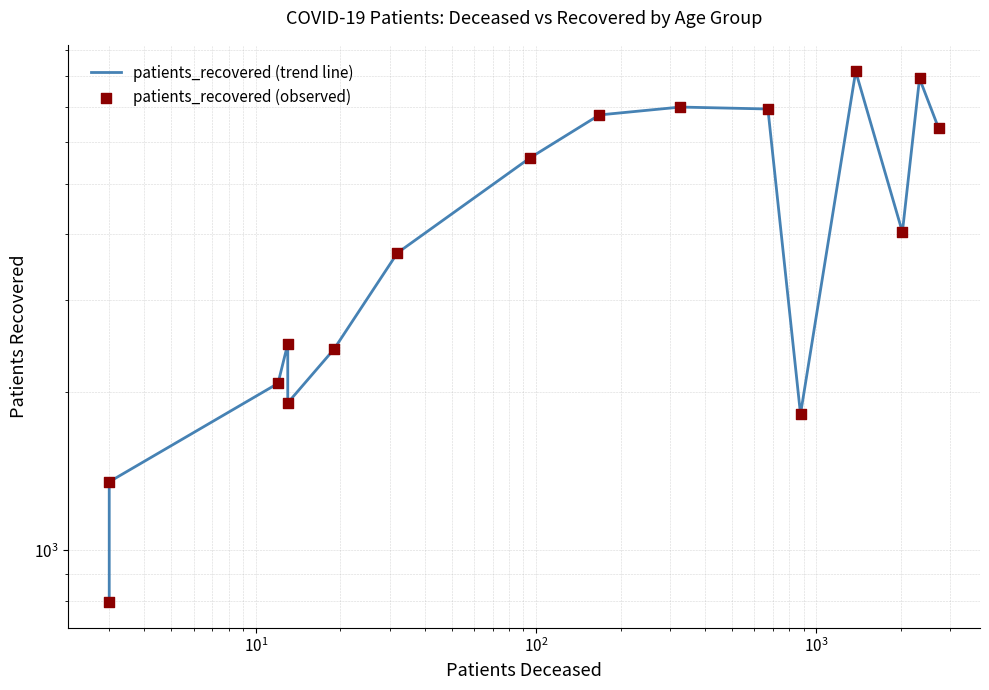

Is the value of patients_recovered (observed) at $\mathdefault{10^{1}}$ greater than the value of patients_recovered (trend line) at $\mathdefault{10^{3}}$?

No